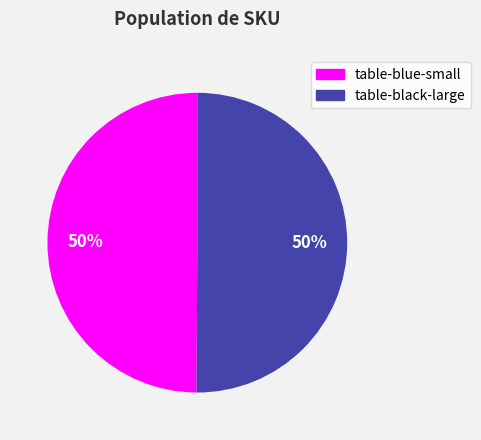

To the nearest percent, what is the combined percentage of table-blue-small and table-black-large?

100%